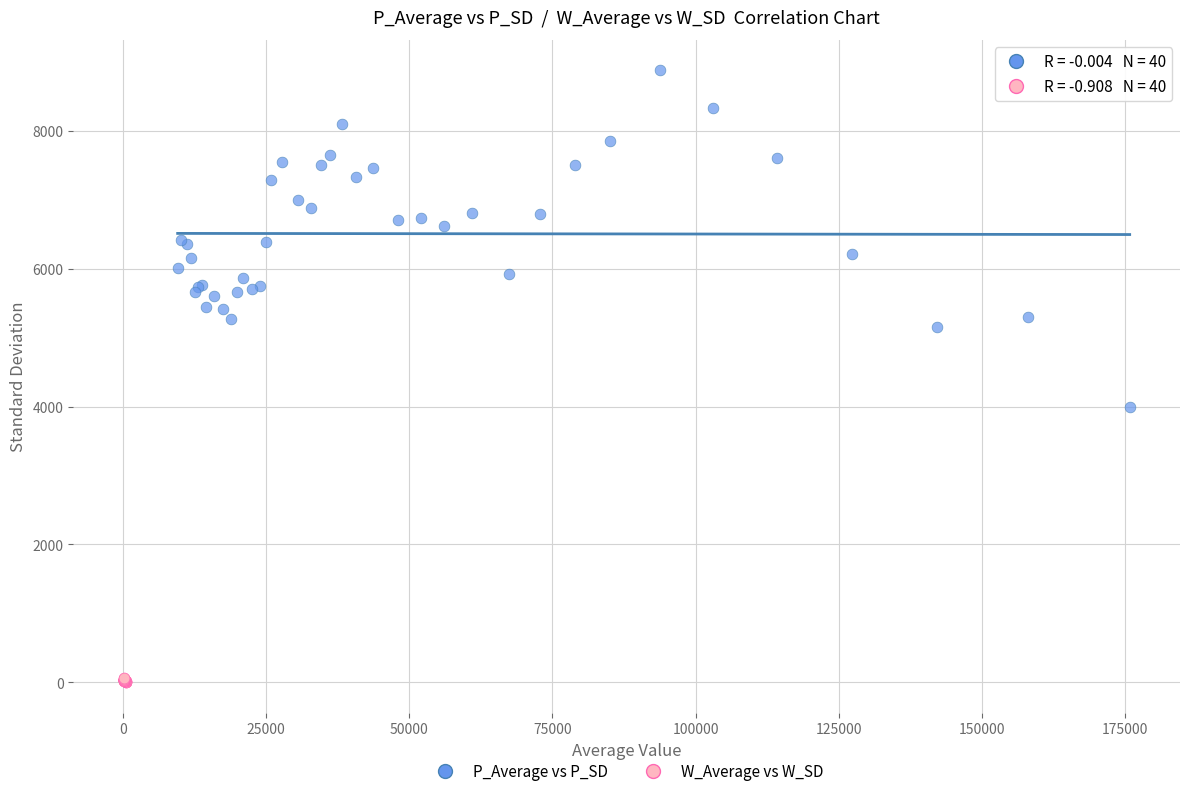

Which series reaches the maximum Y coordinate?

P_Average vs P_SD